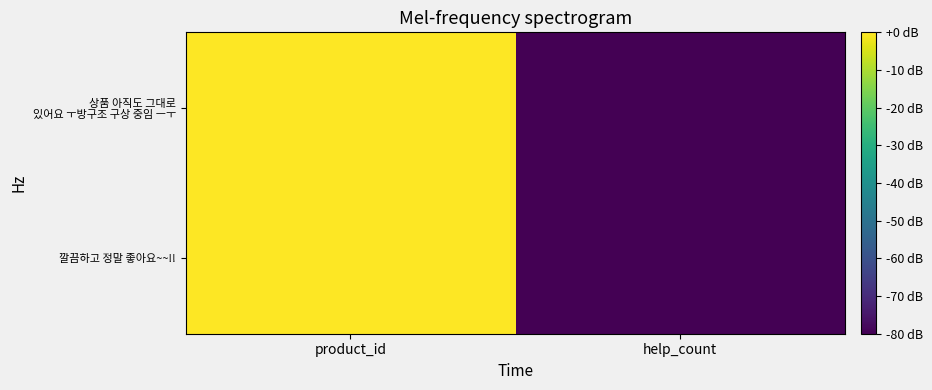

List the series in order of their peak value, highest first.

깔끔하고 정말 좋아요~~!!, 상품 아직도 그대로 있어요 ㅜ방구조 구상 중임 ㅡㅜ